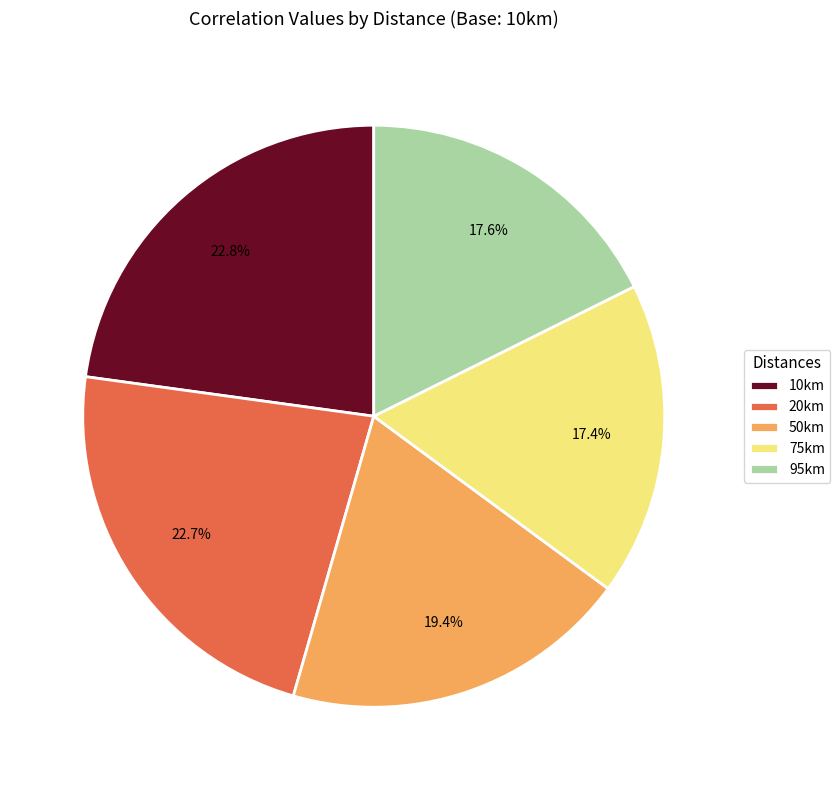

To the nearest percent, what portion does 50km represent?

19%